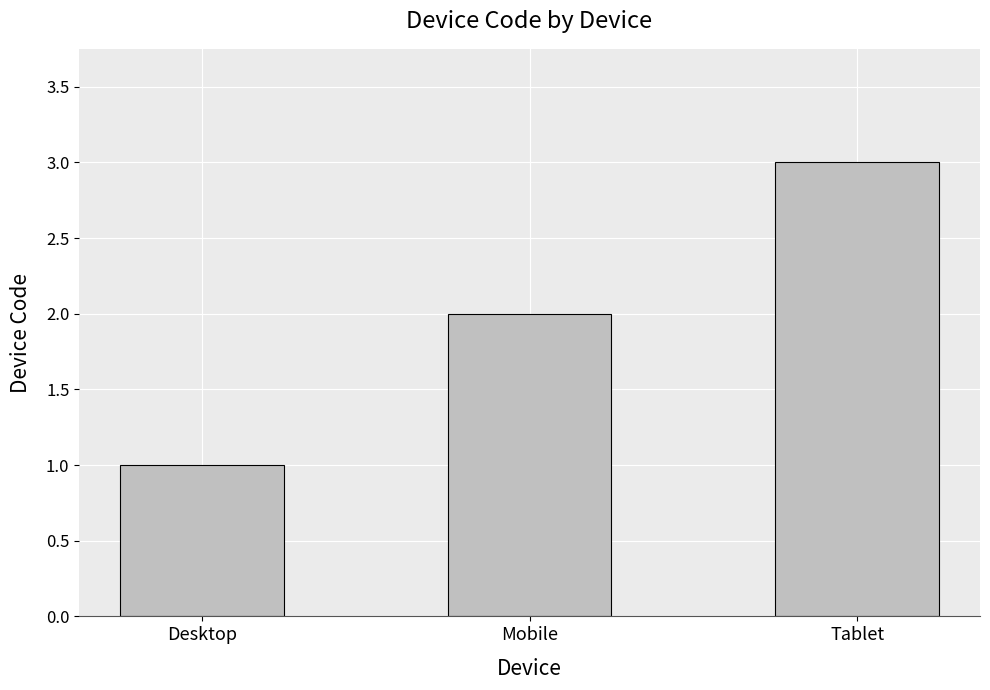

Read the value at Tablet.

3